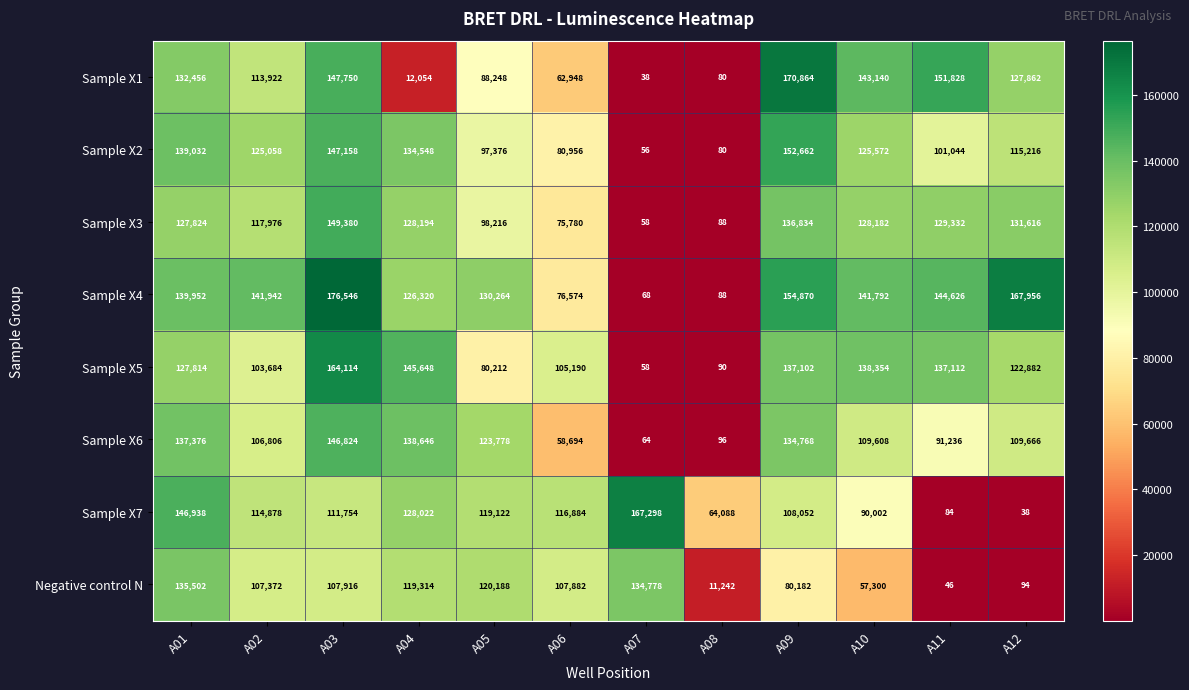

Count the number of data series in this chart.

8